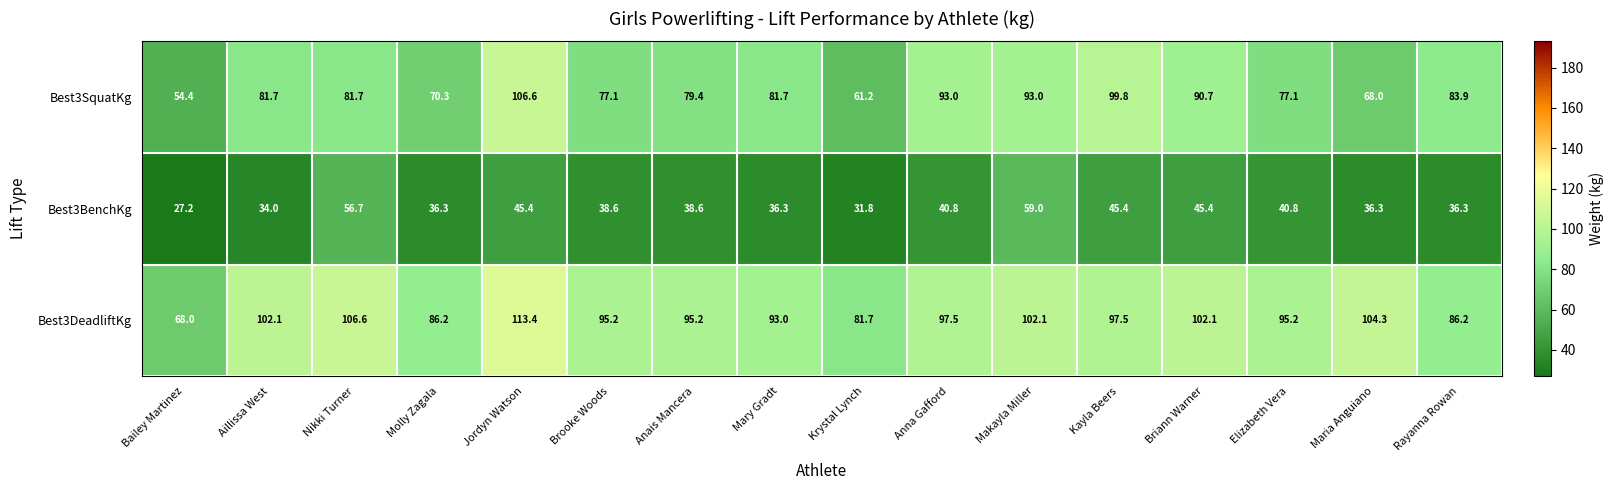

What is the spread (max minus min) of values at Brooke Woods?

56.6